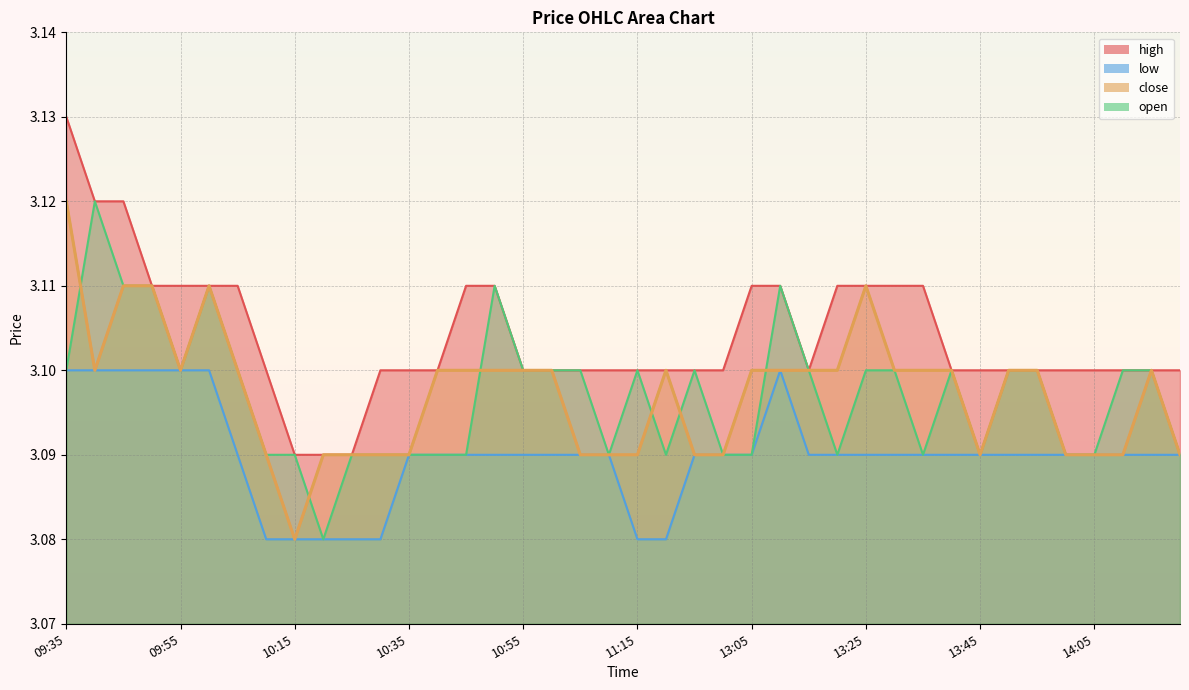

The high series shows 3.1 at 09:50. True or false?

True